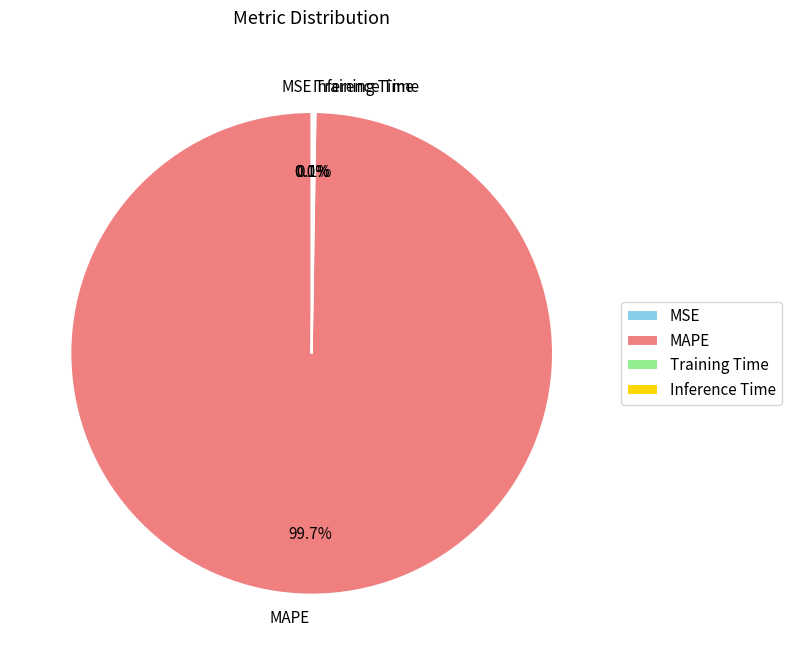

Does any single category account for the majority?

Yes